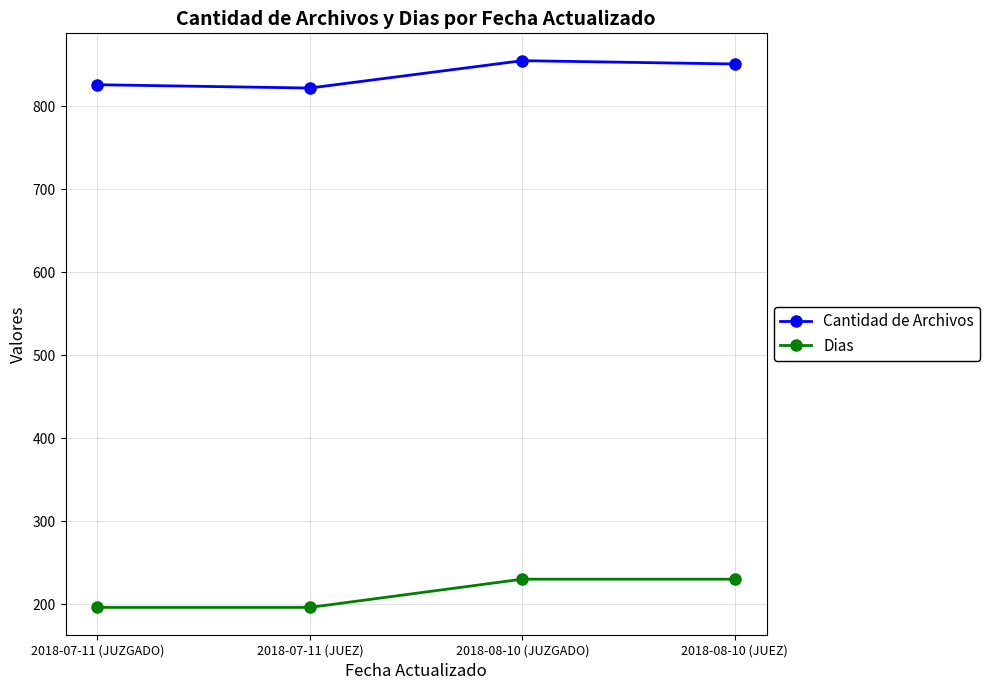

At how many categories does at least one series exceed 272?

4